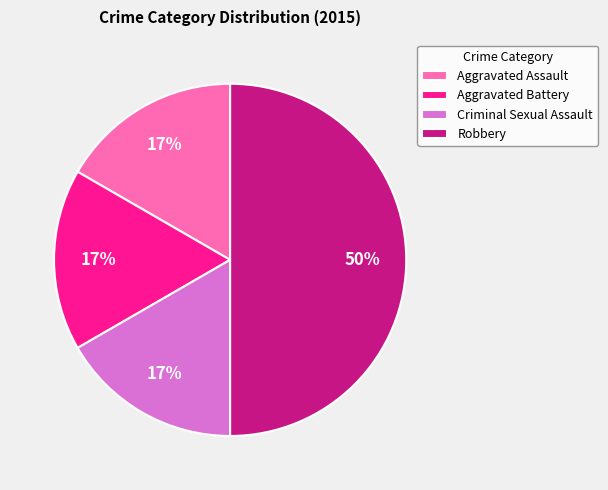

Is Criminal Sexual Assault the majority of the pie?

No